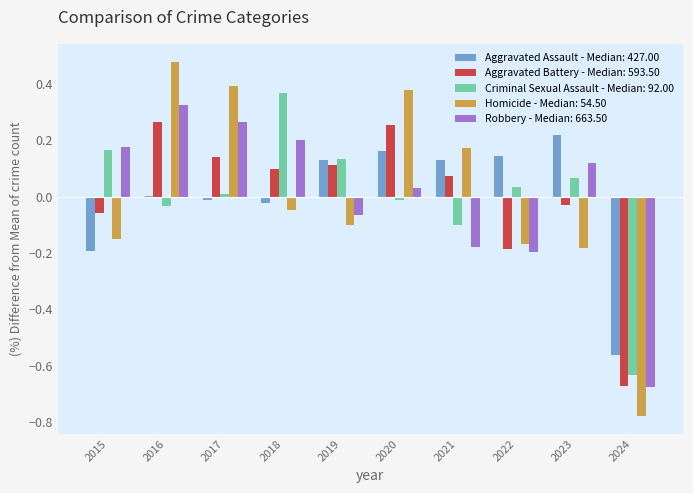

Which series has the widest spread of values?

Homicide - Median: 54.50